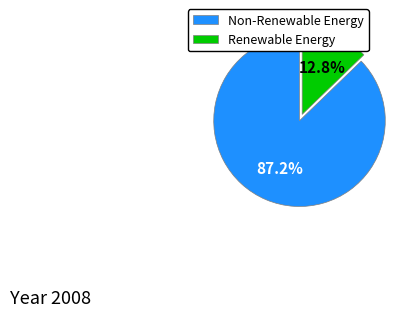

To the nearest percent, what is the average slice percentage?

50%